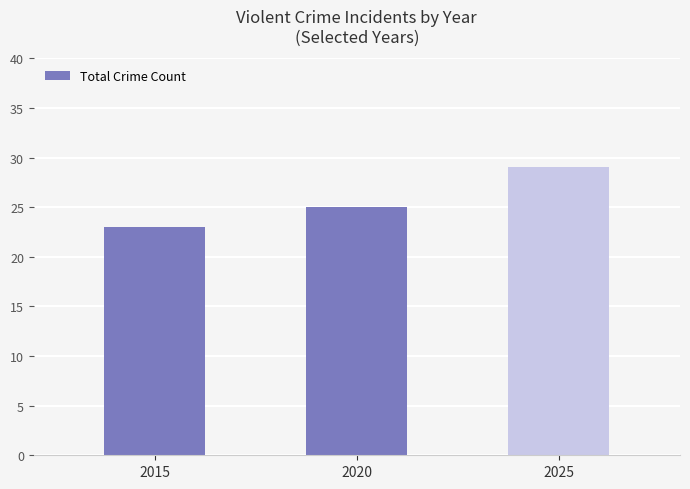

Where is the data nearest to the value 26?

2020